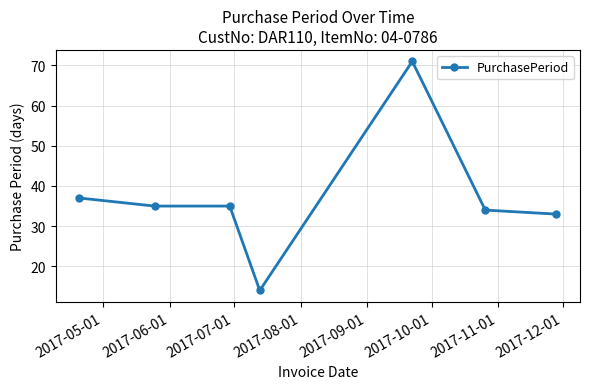

What is the minimum value shown in the chart?

14